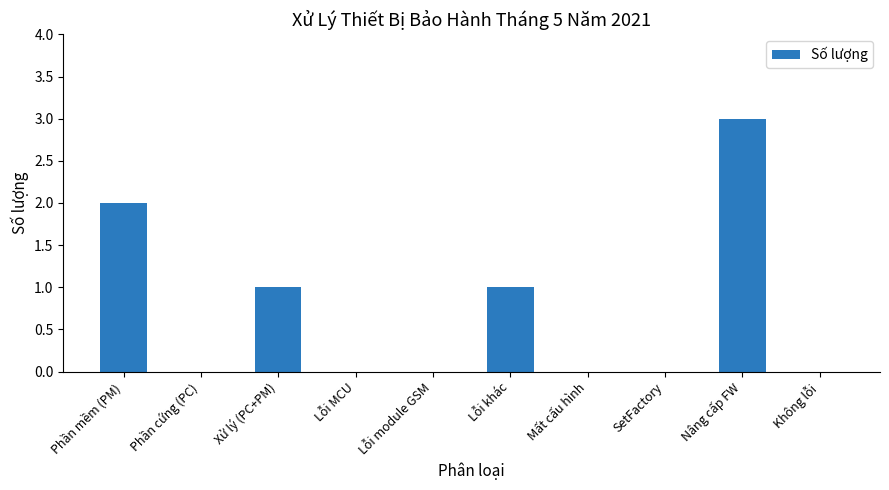

Which label corresponds to the largest value in the chart?

Nâng cấp FW